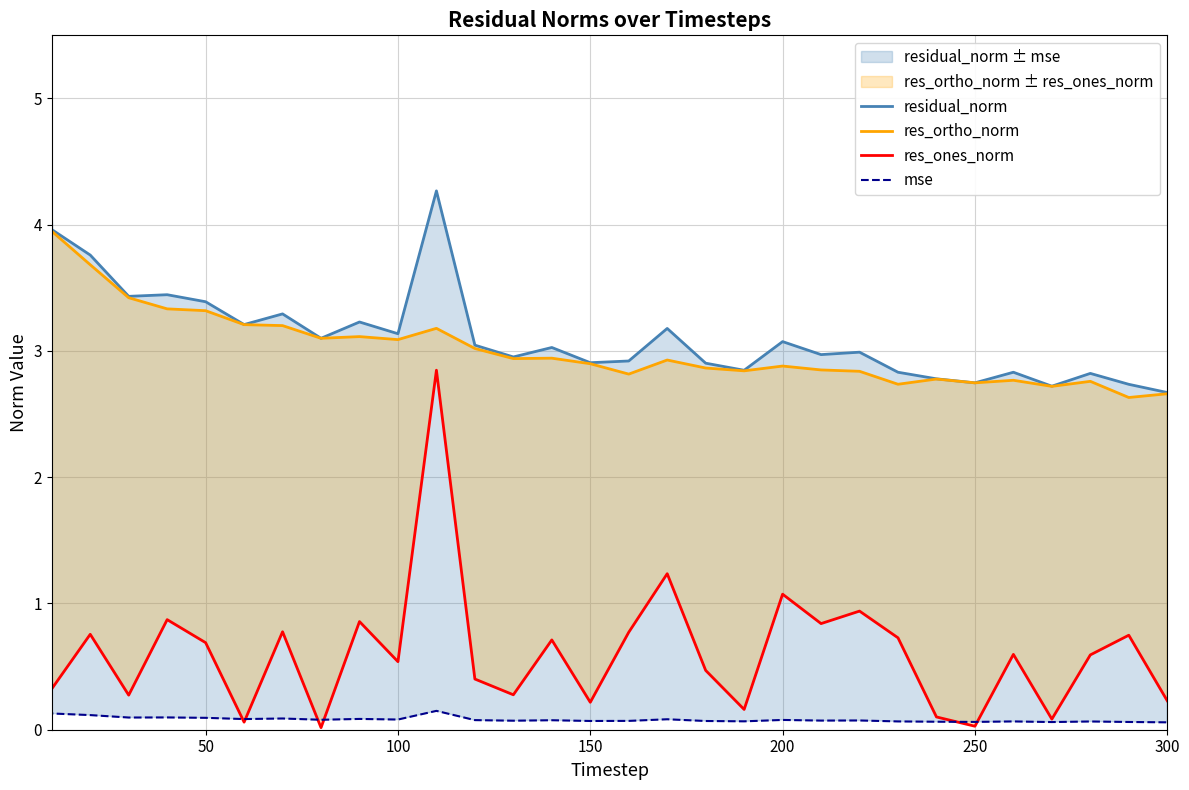

List the series in order of their overall mean, lowest first.

mse, res_ones_norm, res_ortho_norm, residual_norm